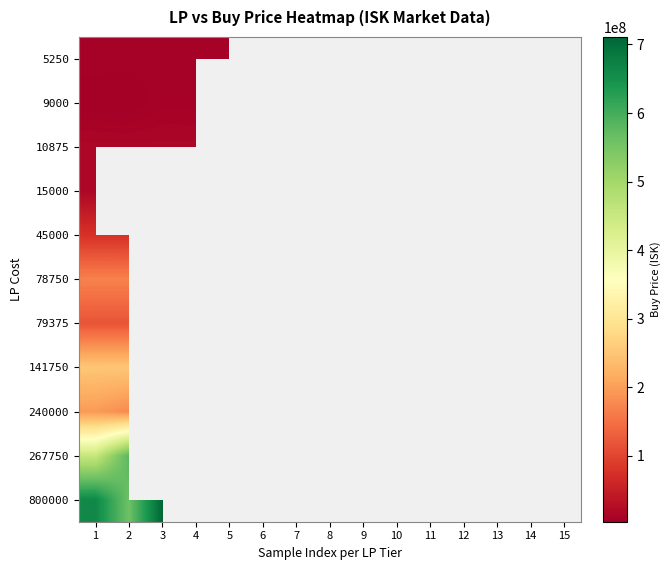

What is the minimum value for 240000?

178000000.0